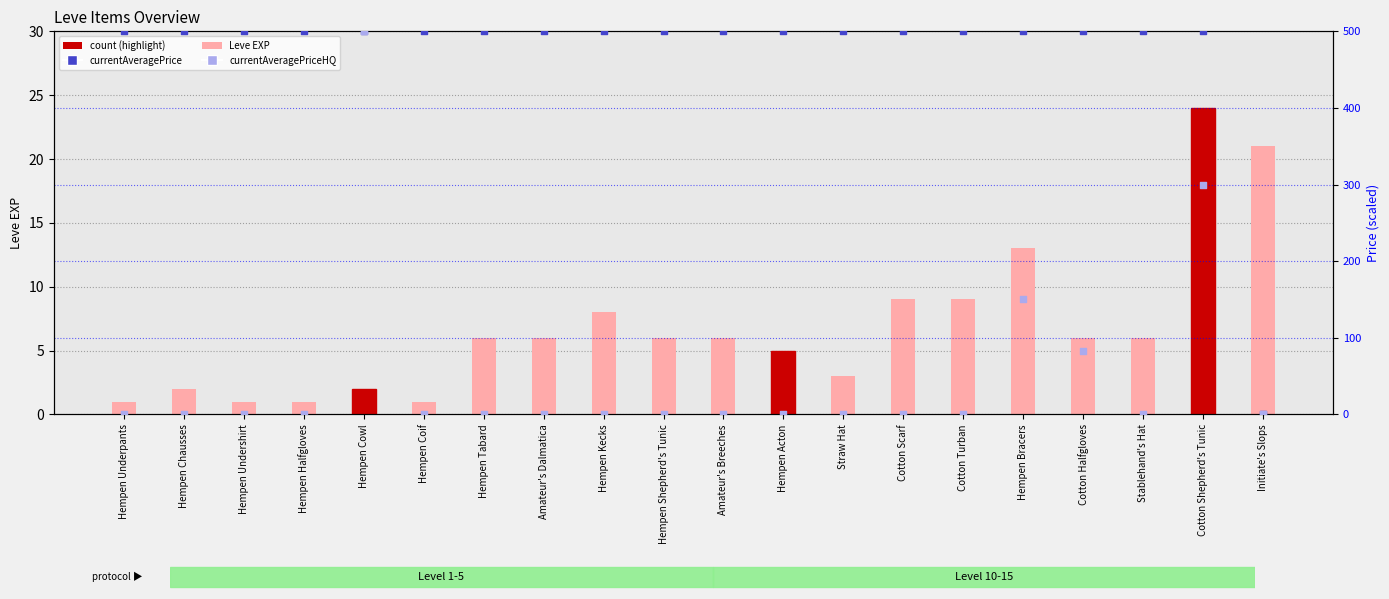

Which series reaches the minimum Y coordinate?

currentAveragePrice (scaled)